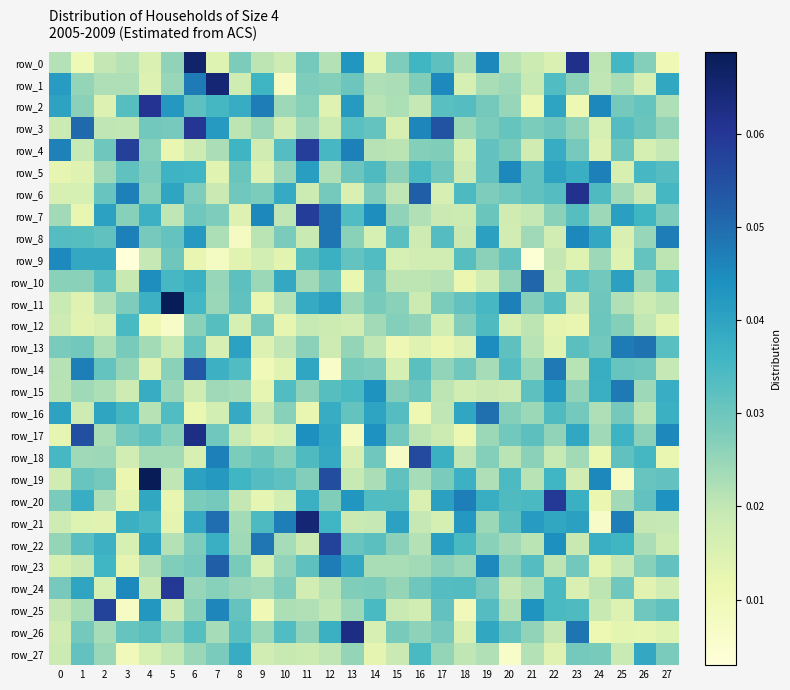

Between 13 and 23, which series saw the biggest shift?

row_6